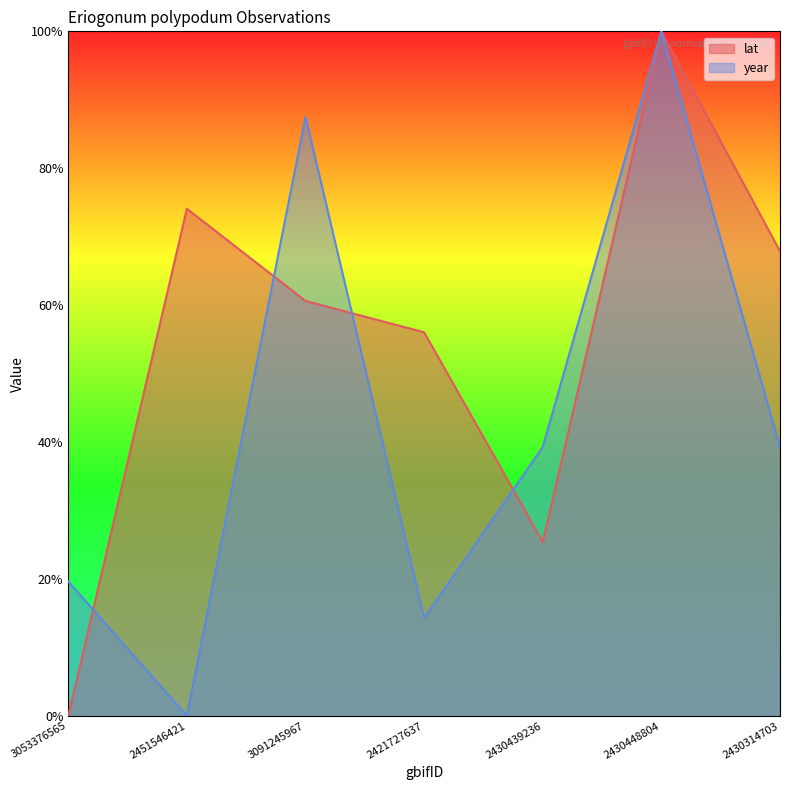

Is it true that year equals 0.7 at 2430448804?

False